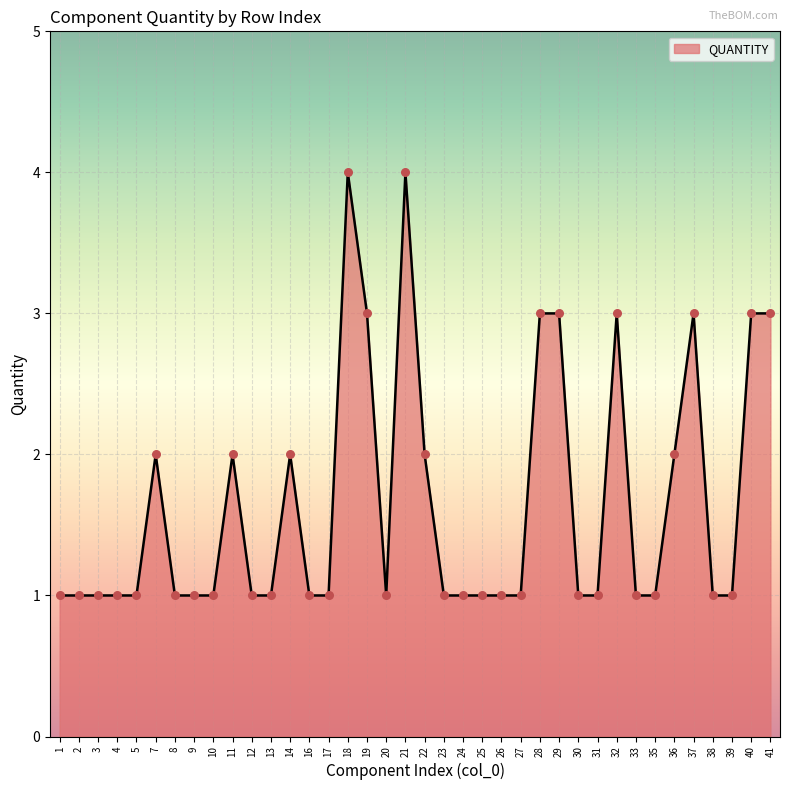

What is the ratio of the value at 28 to the value at 4?

3.0